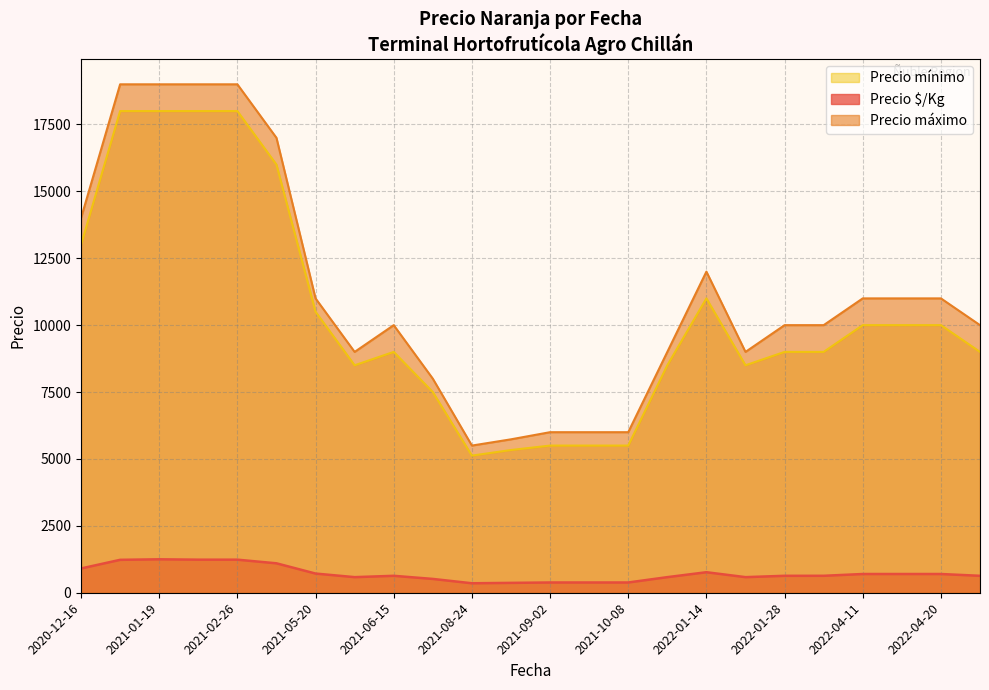

What is the lowest value of the Precio mínimo series?

5125.0